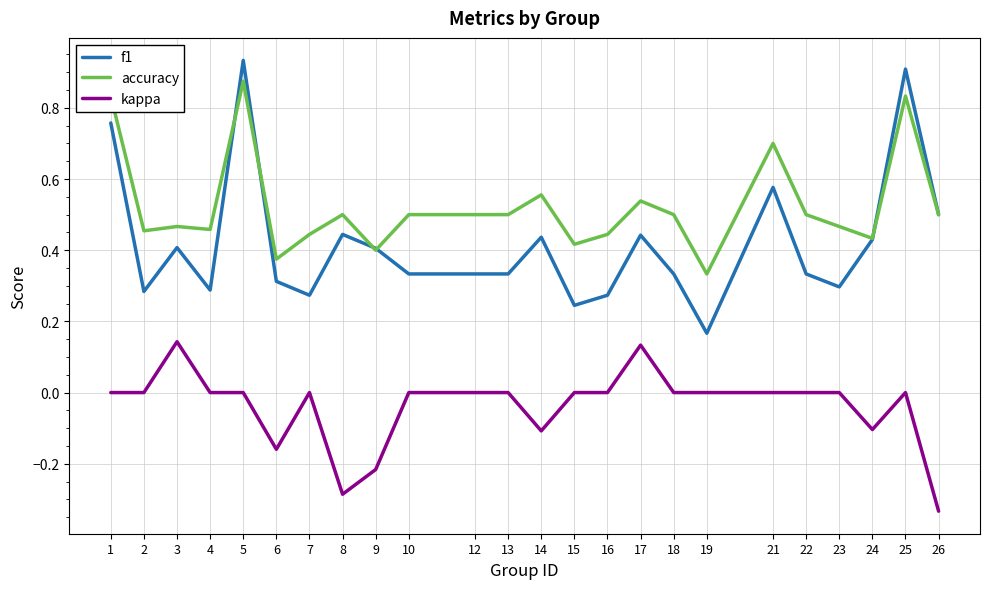

The value of f1 at 16 is 0.3. True or false?

True